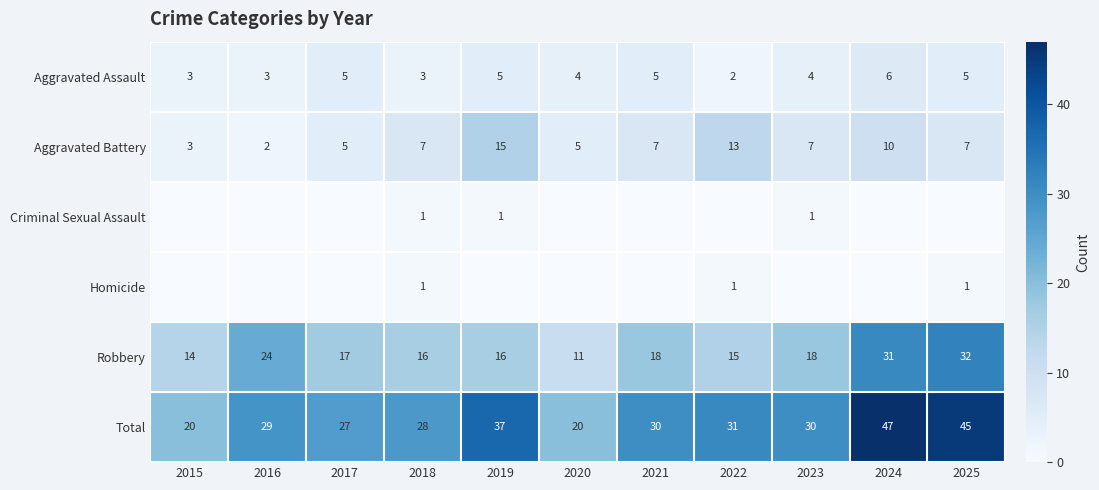

What is the spread (max minus min) of values at 2018?

27